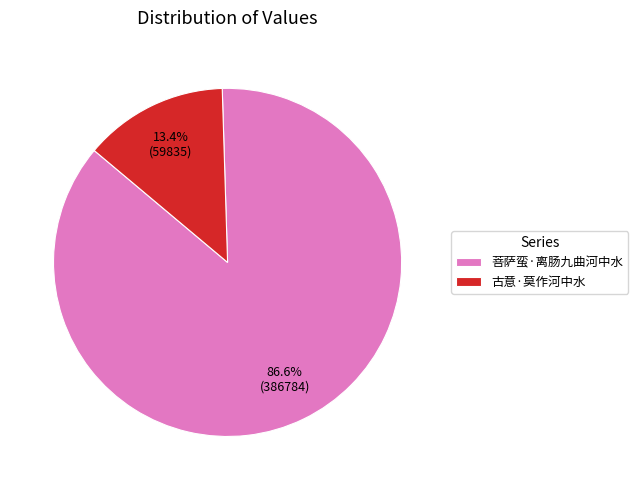

True or false: 古意·莫作河中水 accounts for 1% of the total.

False